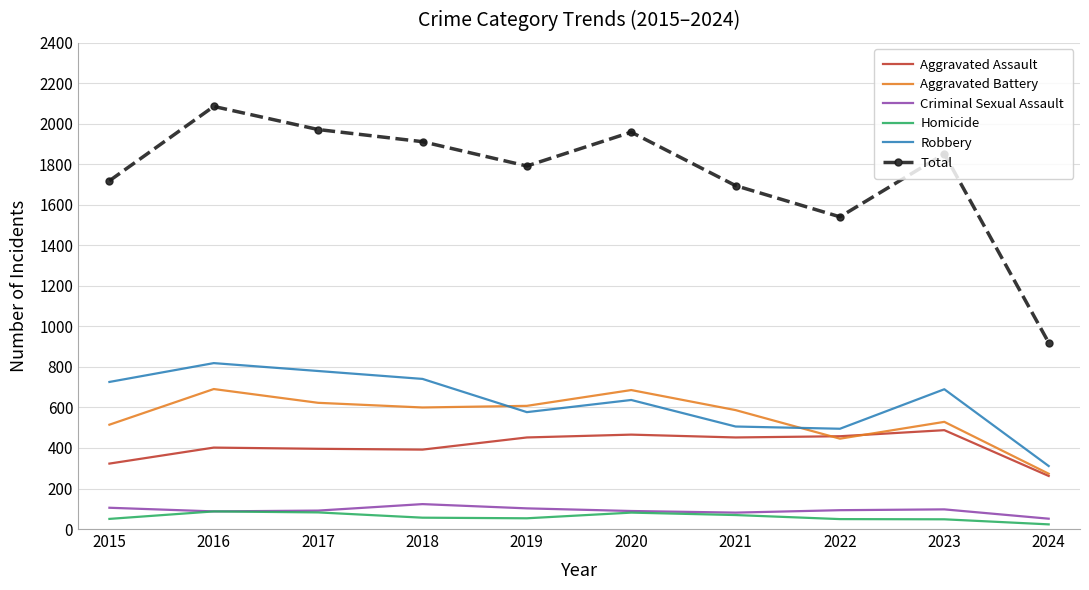

The value of Aggravated Assault at 2024 is 389. True or false?

False